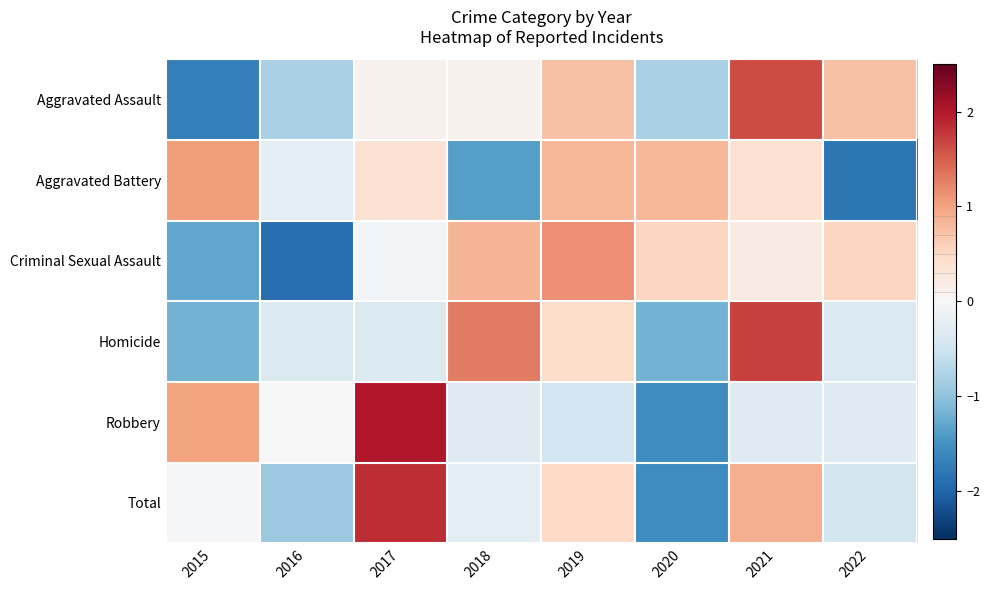

What is the total value across all series at 2015?

-2.2